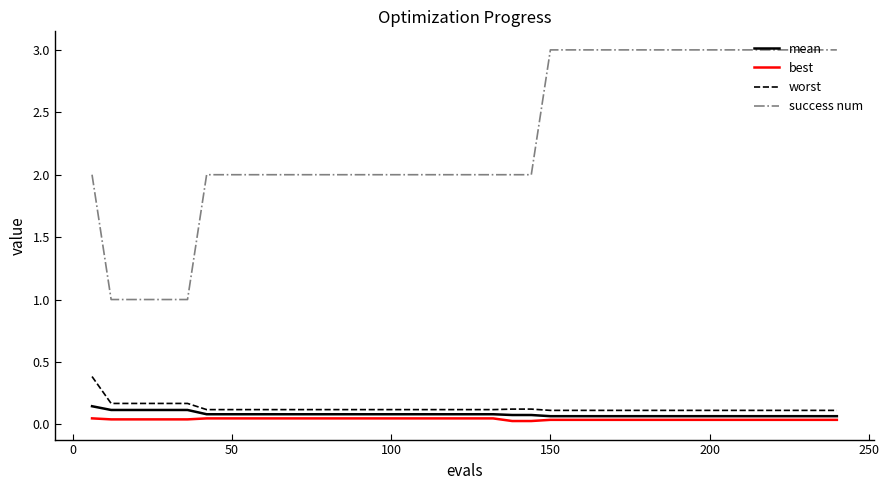

True or false: success num and best intersect in this chart.

False